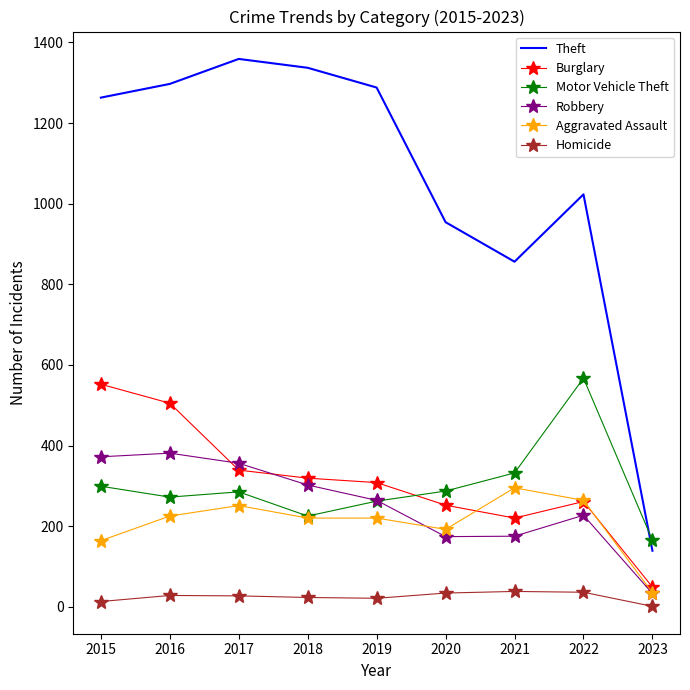

The value of Robbery at 2022 is 227. True or false?

True